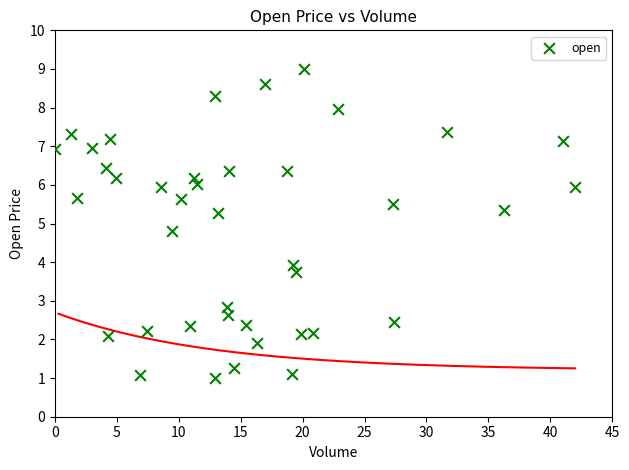

What is the range of Y values (max minus min)?

8.0